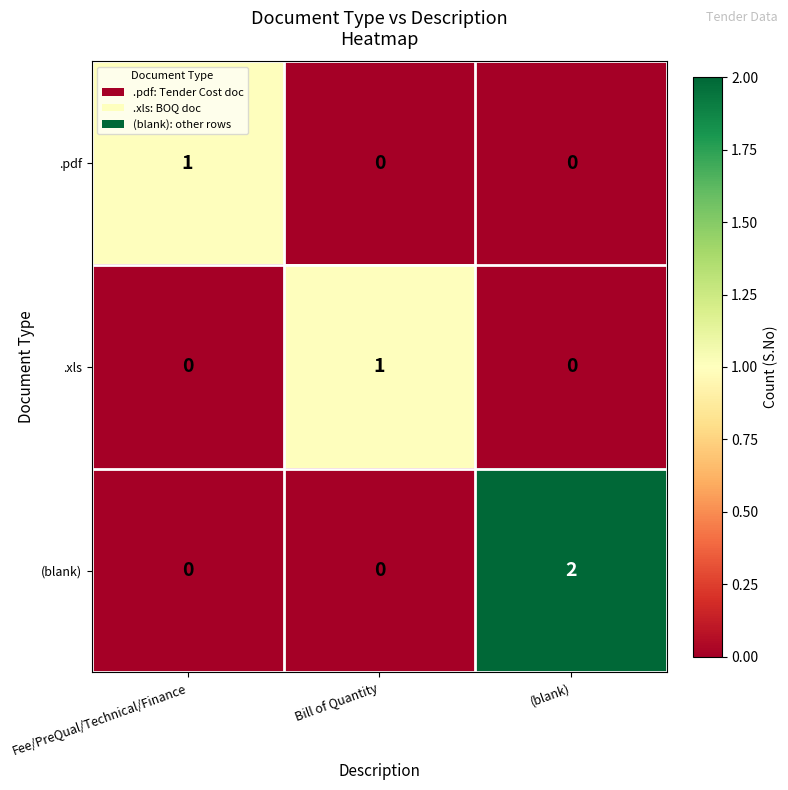

The value of .pdf at Bill of Quantity is 0. True or false?

True